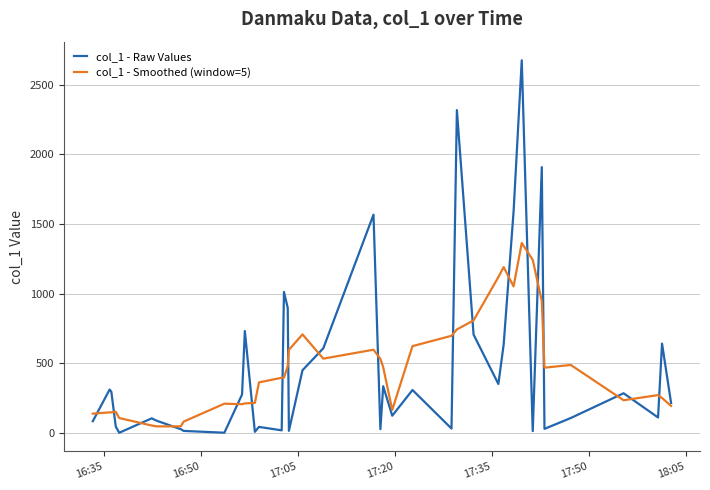

What is the maximum value for col_1 - Smoothed (window=5)?

1362.6